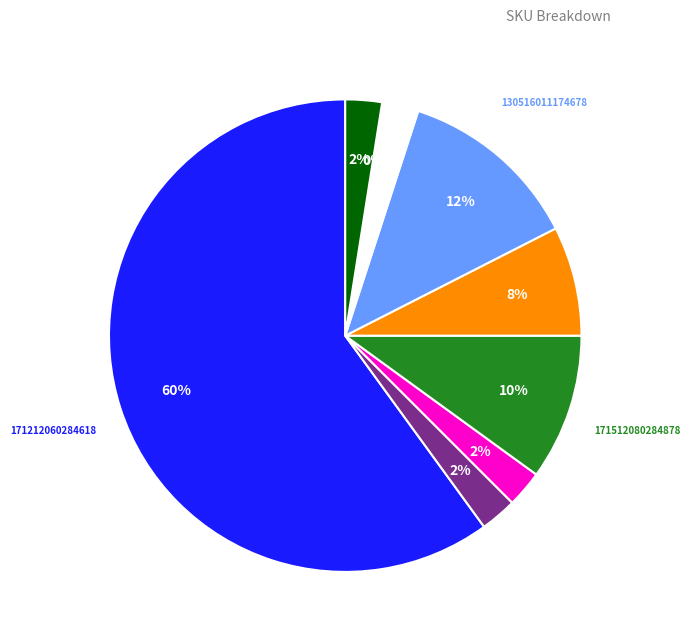

What portion of the pie excludes 170512000284615?

92.5%